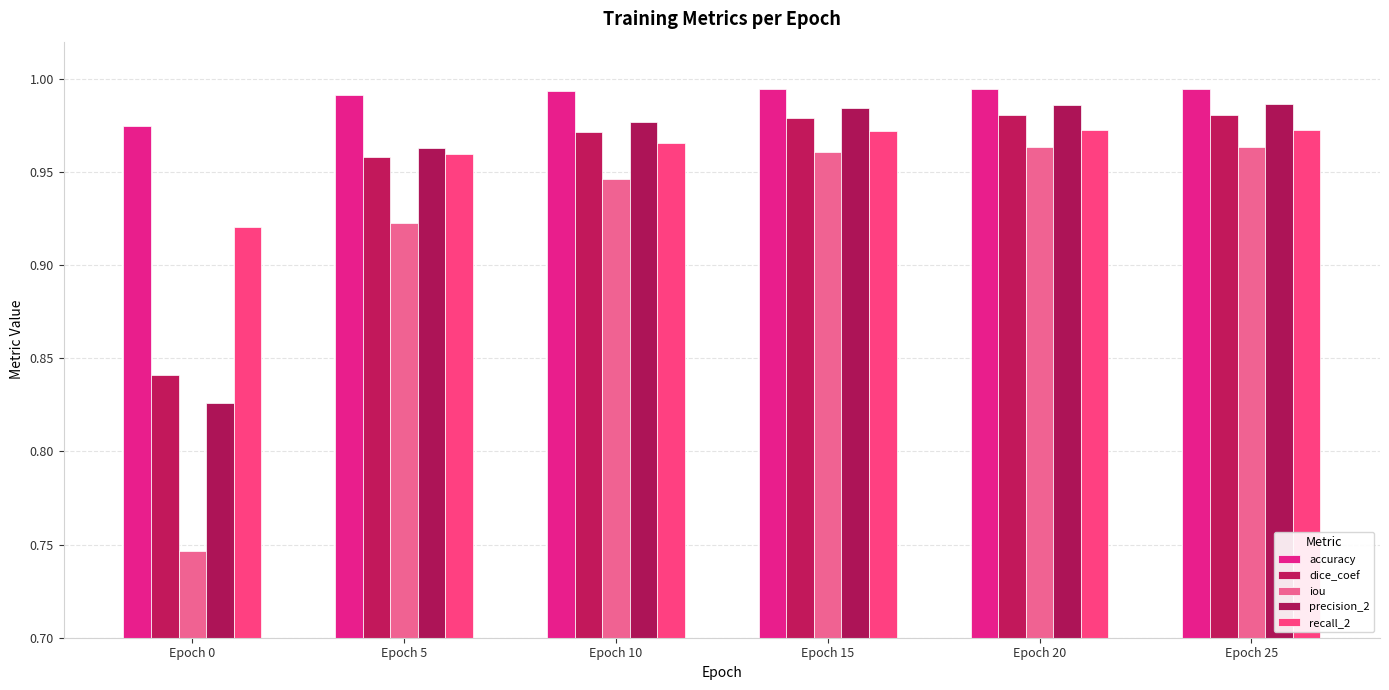

How many bars are there in each group?

5